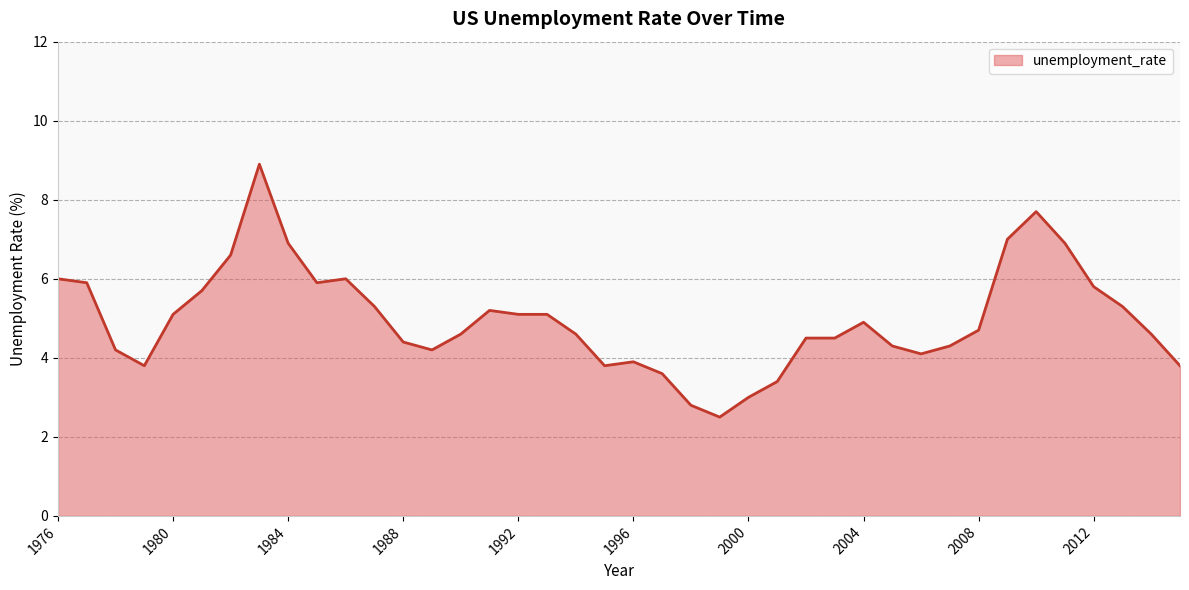

What is the difference between the maximum and minimum values?

6.4